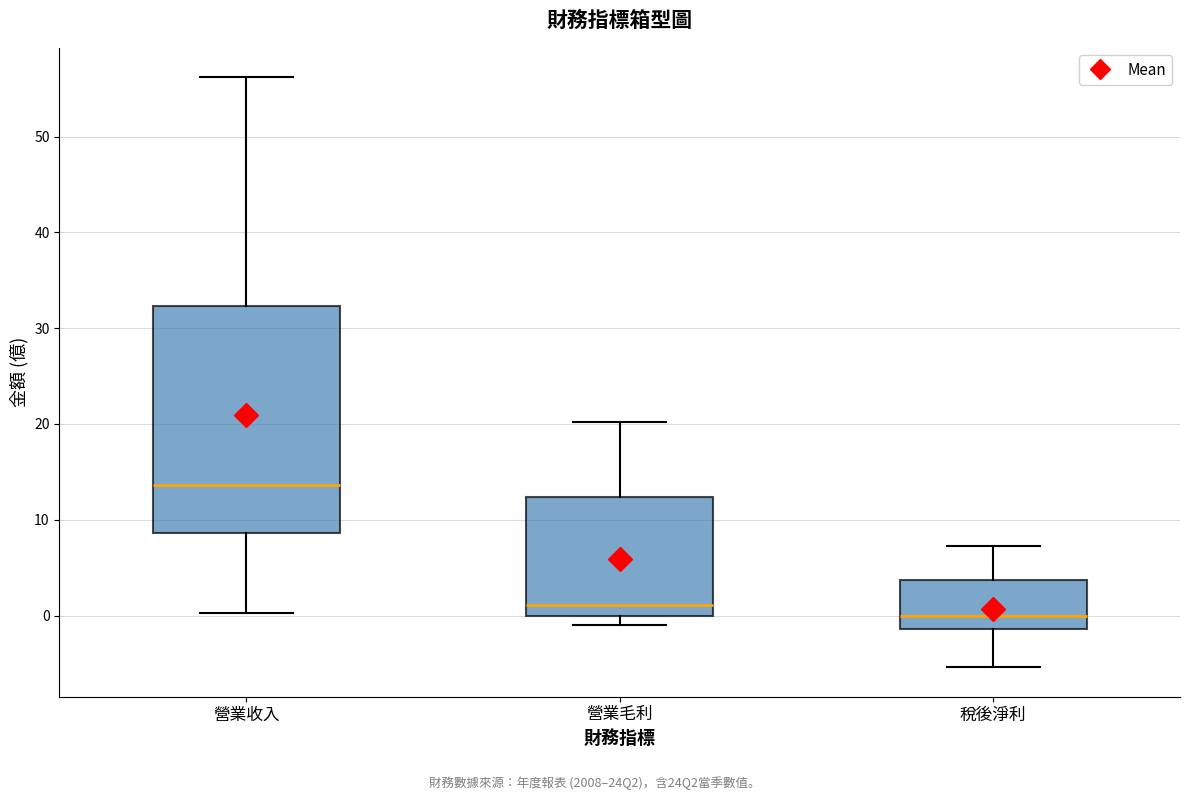

Reading left to right, transcribe this box plot: for each box, give where its median line is, the range the box spans, and where its two whiskers end, as read against the y-axis. The values are not printed on the chart, so give them approximately, as read against the axis.

營業收入: median 14, box 9 to 32, whiskers 0 to 56
營業毛利: median 1, box 0 to 12, whiskers -1 to 20
稅後淨利: median 0, box -1 to 4, whiskers -5 to 7